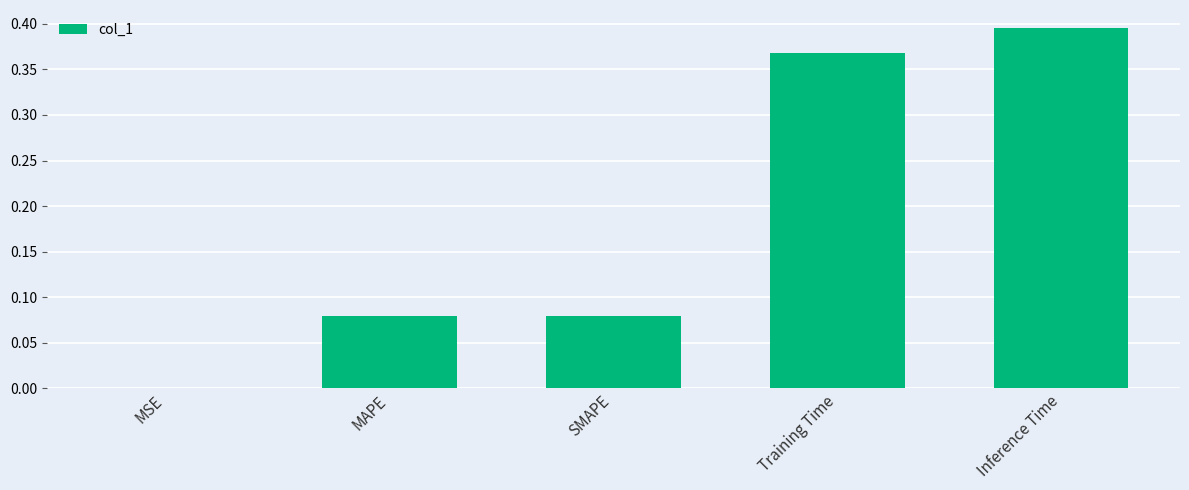

Between Inference Time and MAPE, which is larger?

Inference Time